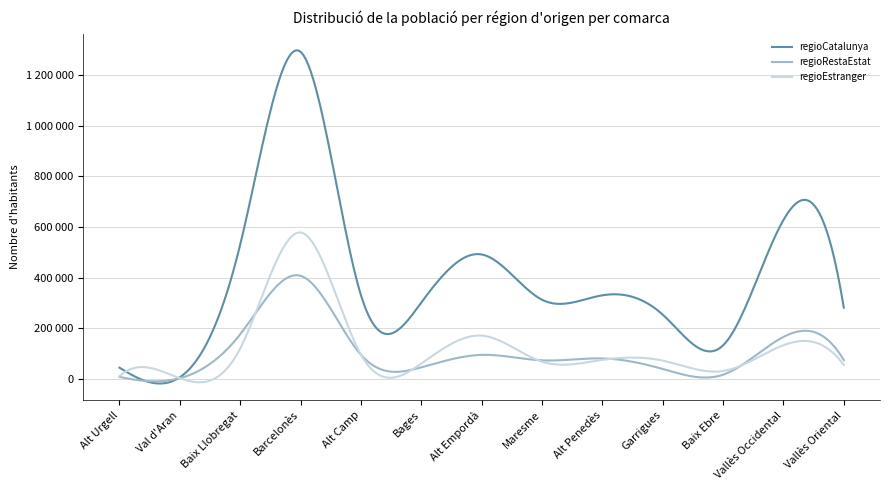

Which series has the largest total across all categories?

regioCatalunya